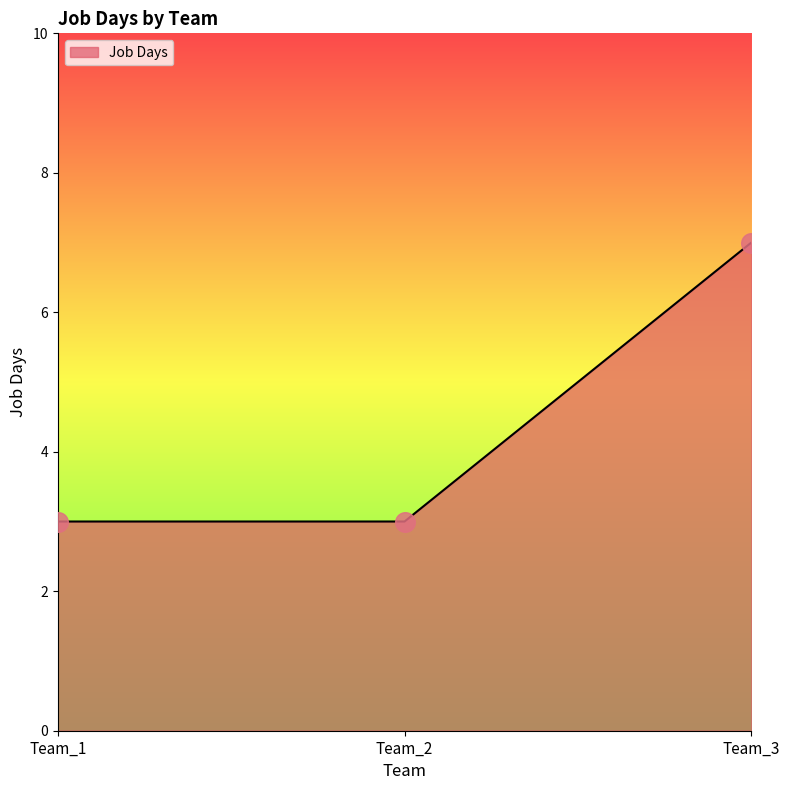

What is the ratio of the value at Team_3 to the value at Team_1?

2.3